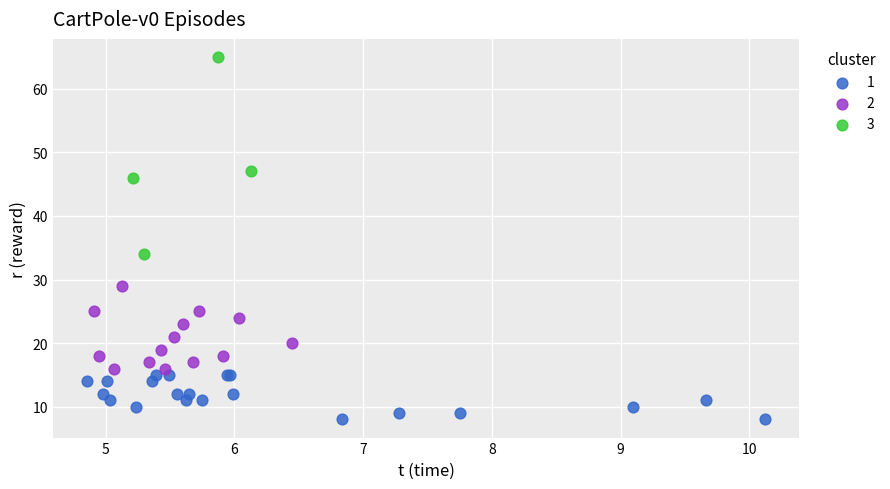

Which series reaches the maximum Y coordinate?

3